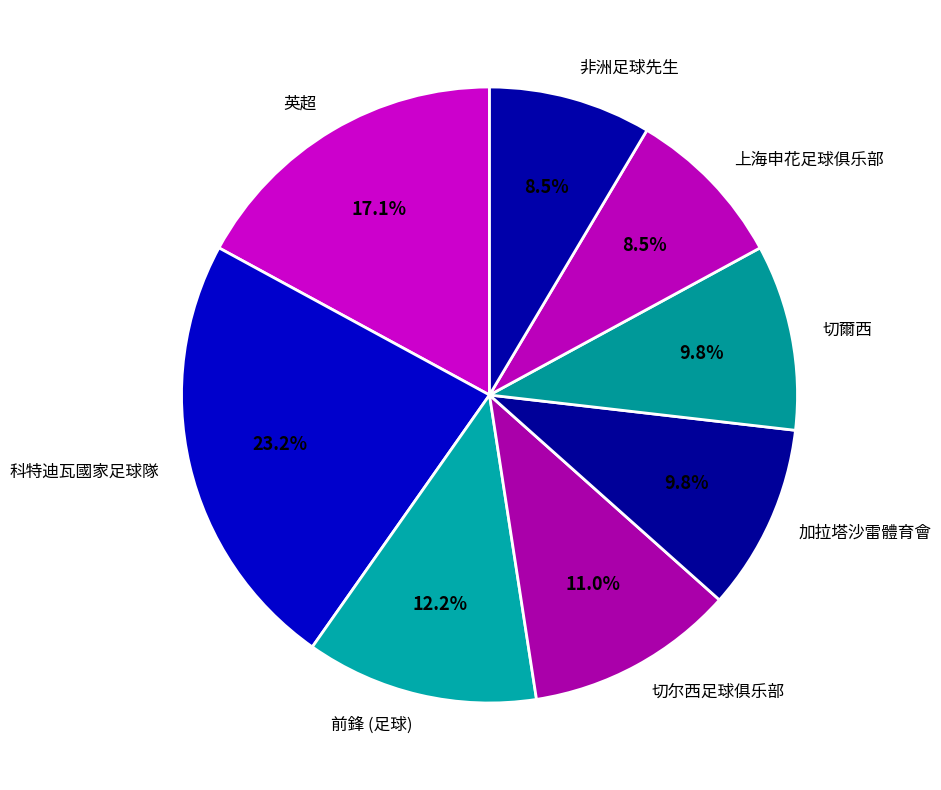

To the nearest percent, what is the difference between the 英超 and 切爾西 slice percentages?

7%